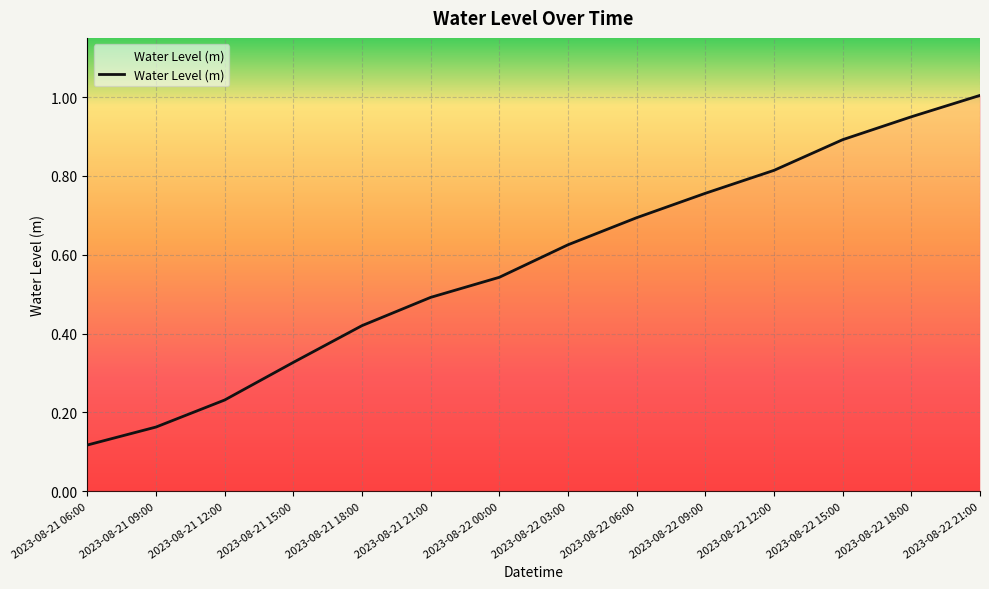

Which has a higher value, 2023-08-22 15:00 or 2023-08-21 09:00?

2023-08-22 15:00